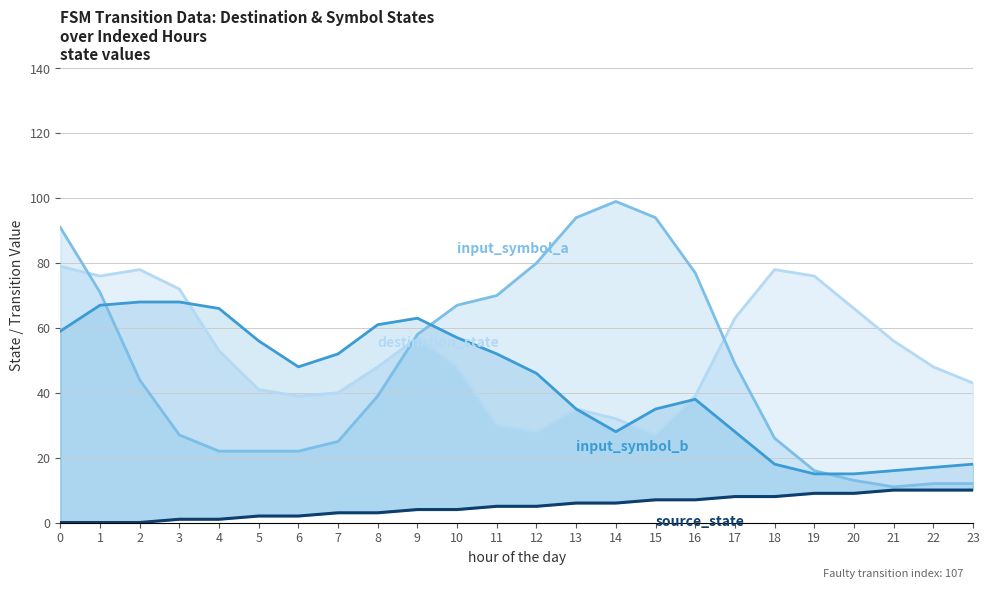

What value does the destination_state_line series have at 19?

76